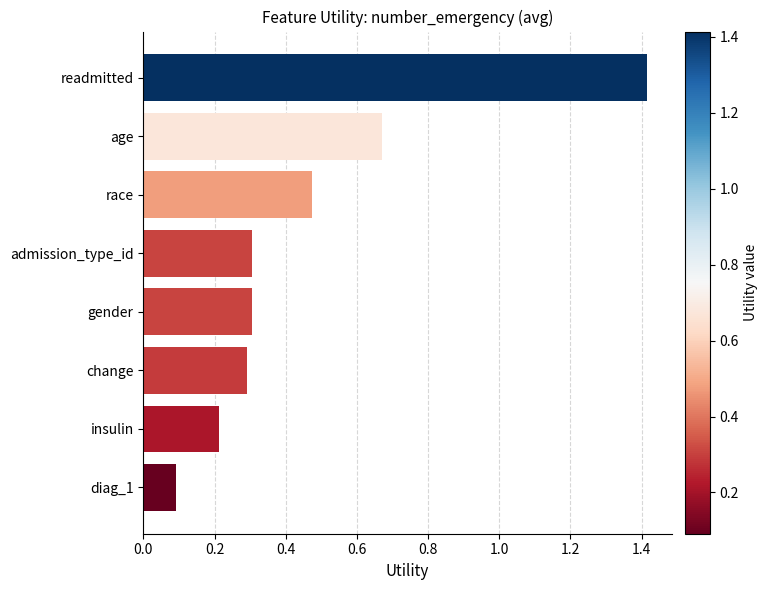

What is the sum of all values?

3.8